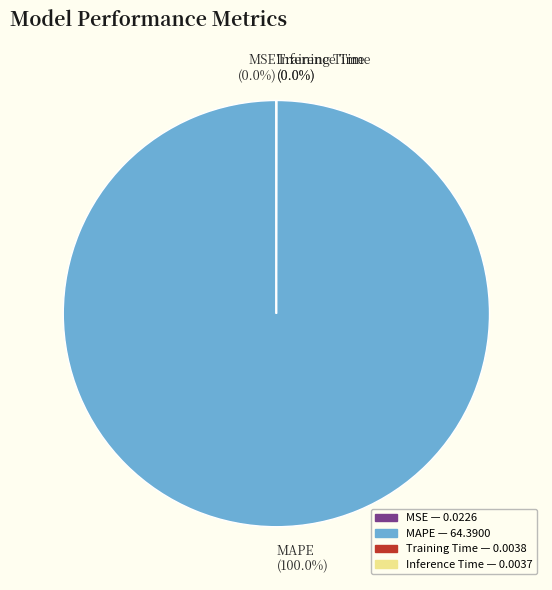

What is the majority slice?

MAPE